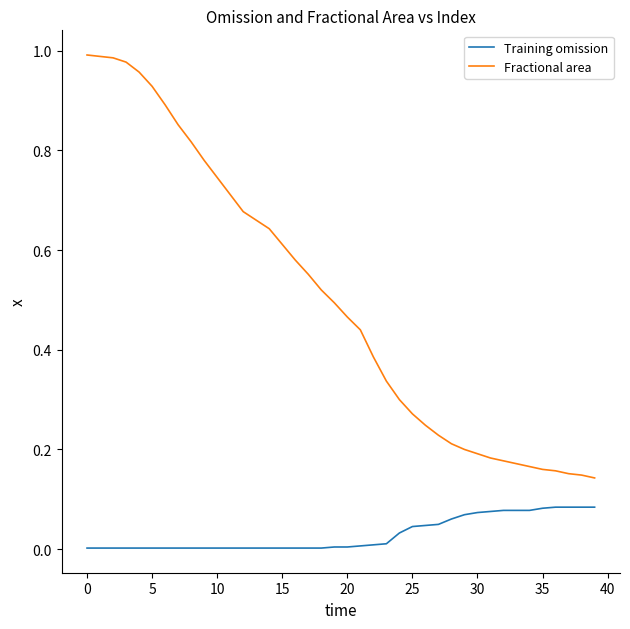

True or false: Training omission and Fractional area cross at least once.

False